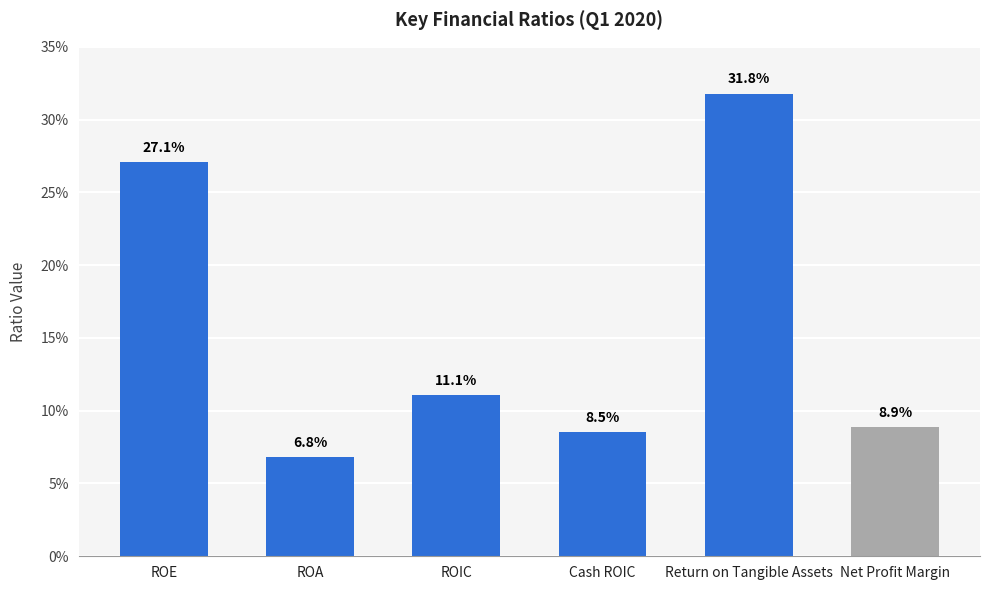

What is the difference between the second highest and minimum values?

0.2